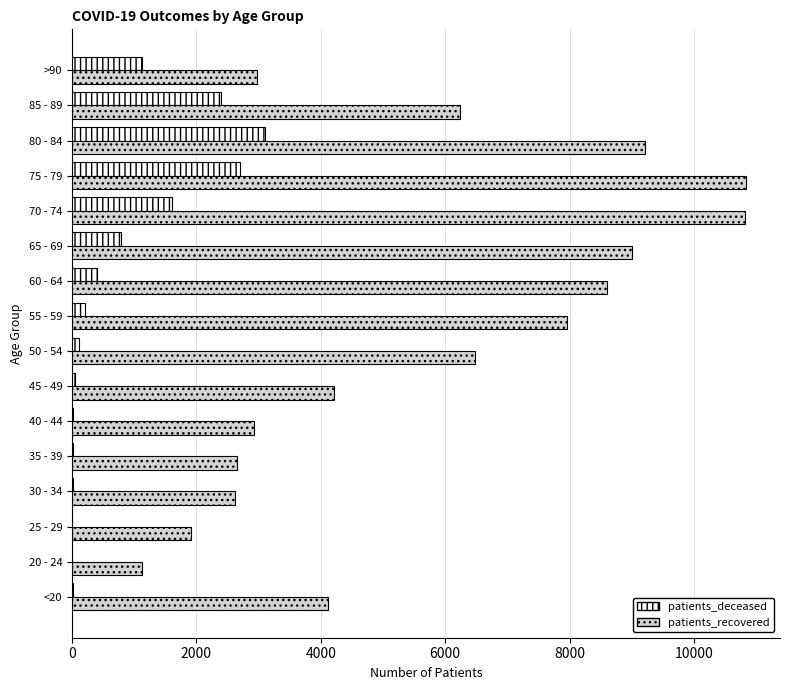

Where is patients_recovered nearest to the value 5982?

85 - 89